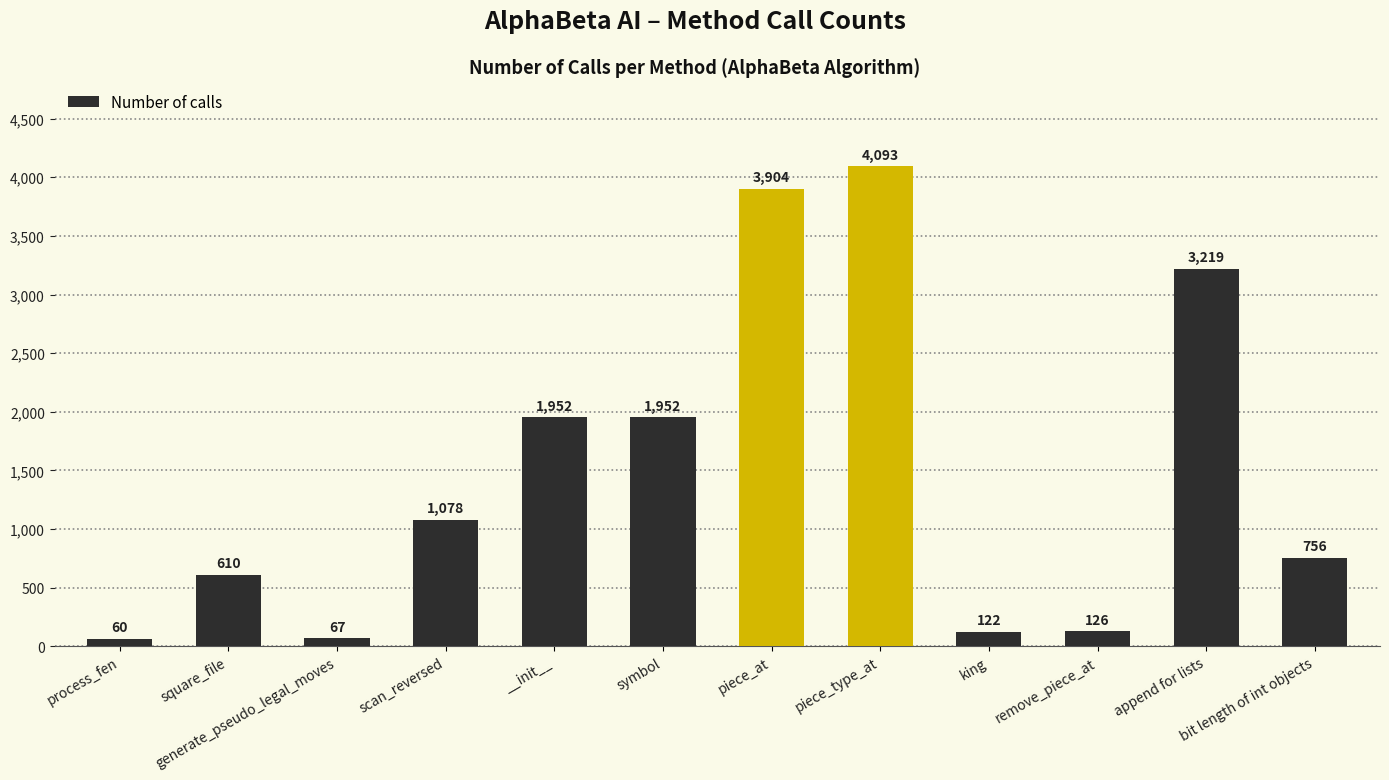

Which label corresponds to the smallest value in the chart?

process_fen